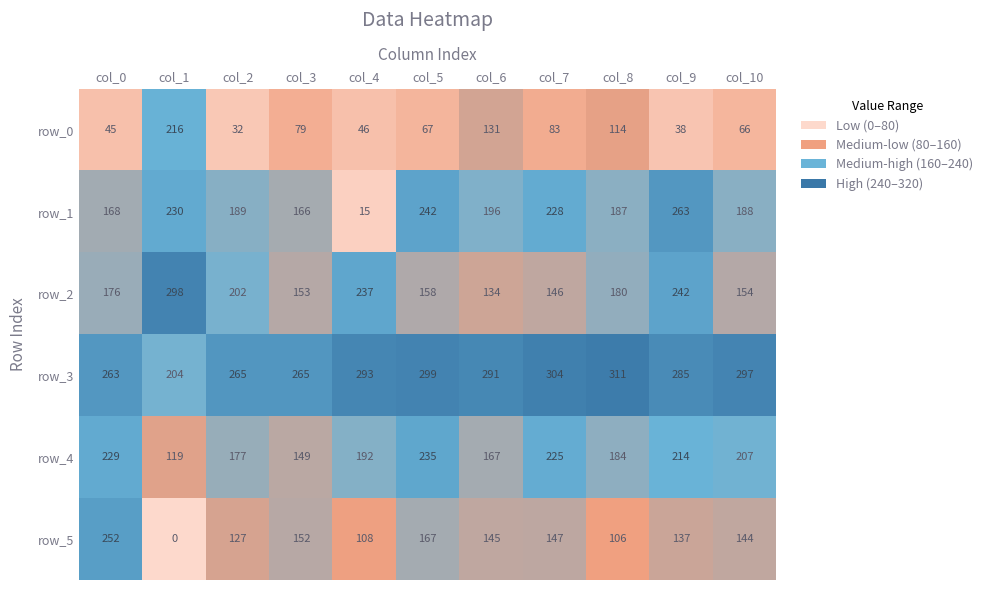

Reading right to left, extract all data points from this chart.

row_0: 66	38	114	83	131	67	46	79	32	216	45
row_1: 188	263	187	228	196	242	15	166	189	230	168
row_2: 154	242	180	146	134	158	237	153	202	298	176
row_3: 297	285	311	304	291	299	293	265	265	204	263
row_4: 207	214	184	225	167	235	192	149	177	119	229
row_5: 144	137	106	147	145	167	108	152	127	0	252